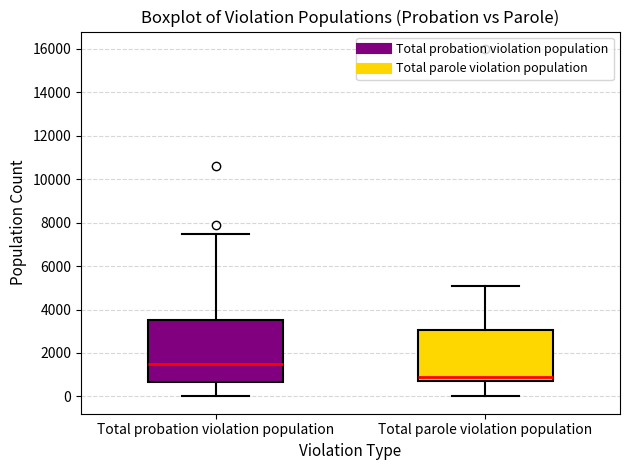

Which box is the tallest, from its lower edge to its upper edge?

Total probation violation population